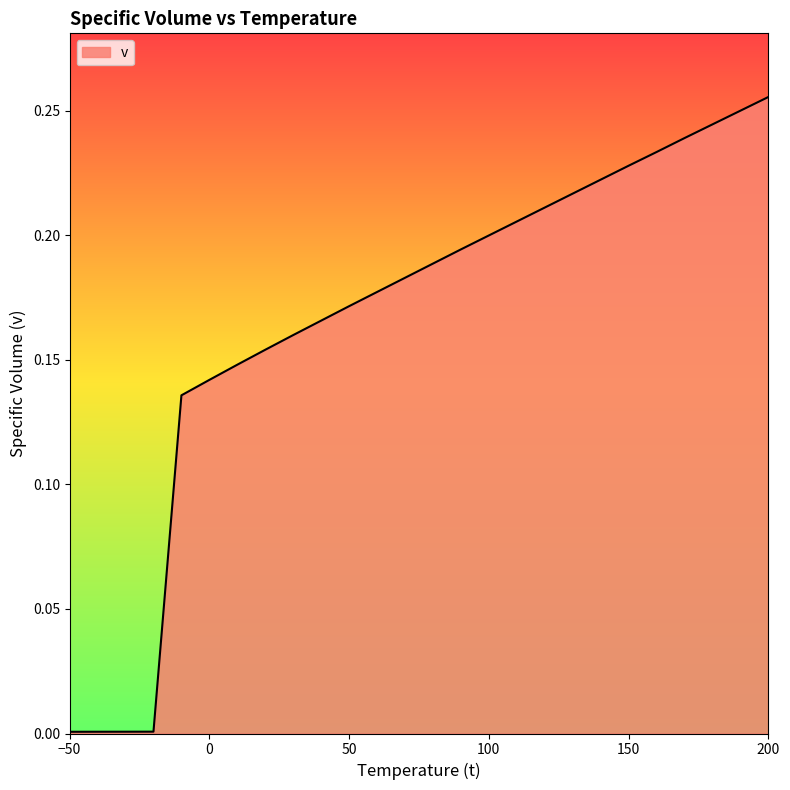

What is the sum of all values?

4.3